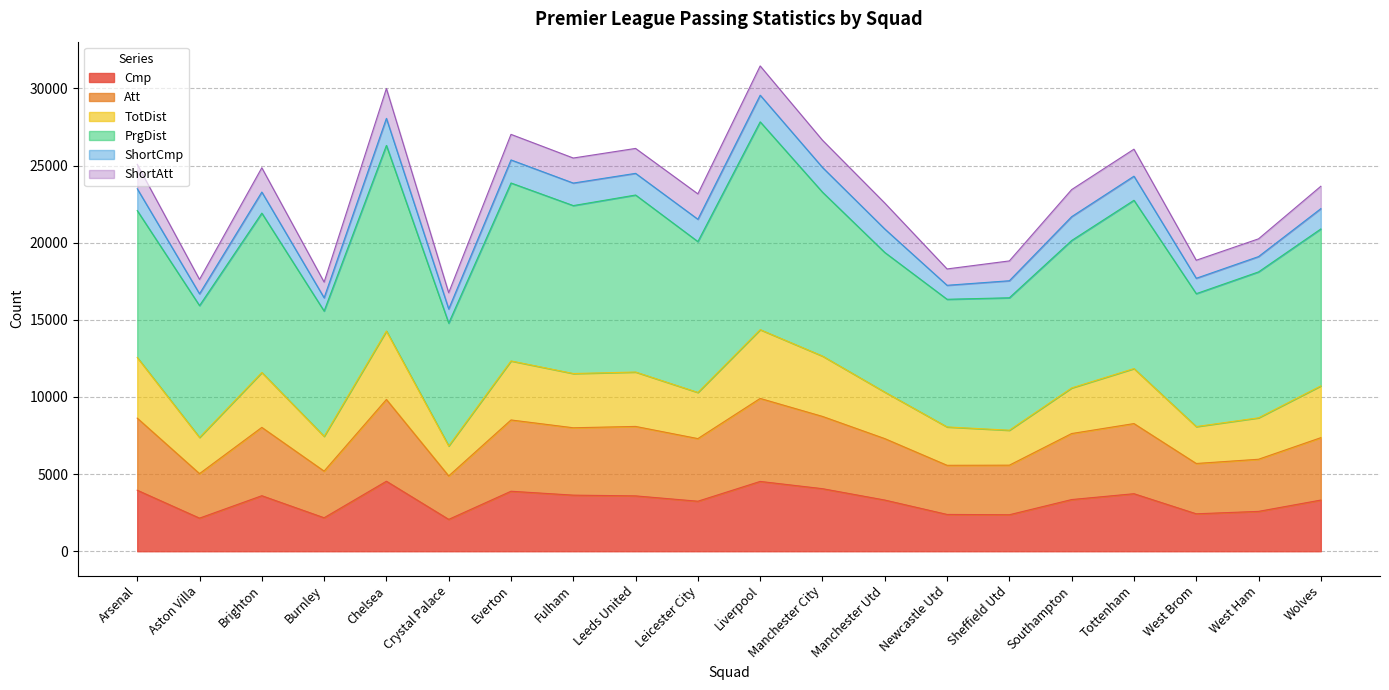

What is the total value across all series at Wolves?

23661.2